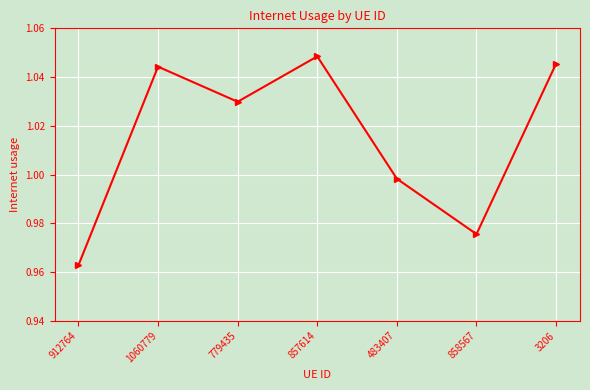

What is the change in value from 912764 to 1060779?

+0.1